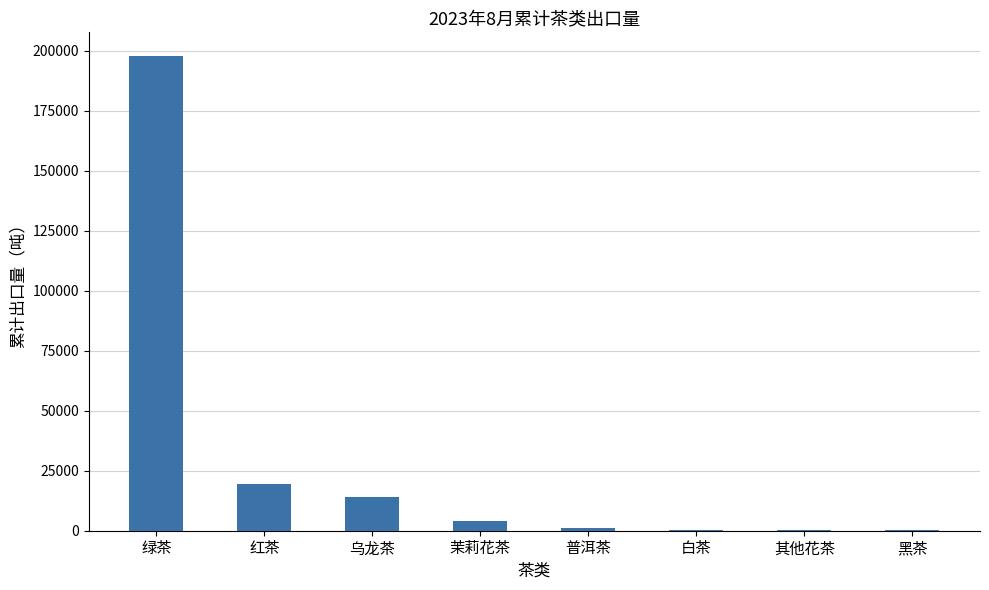

Where is the data nearest to the value 98942?

红茶